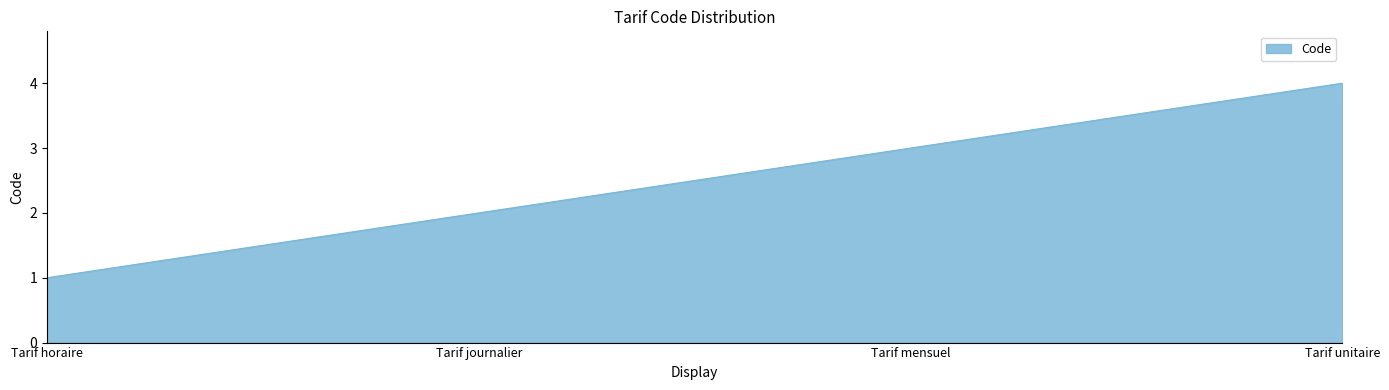

Which has a higher value, Tarif journalier or Tarif mensuel?

Tarif mensuel